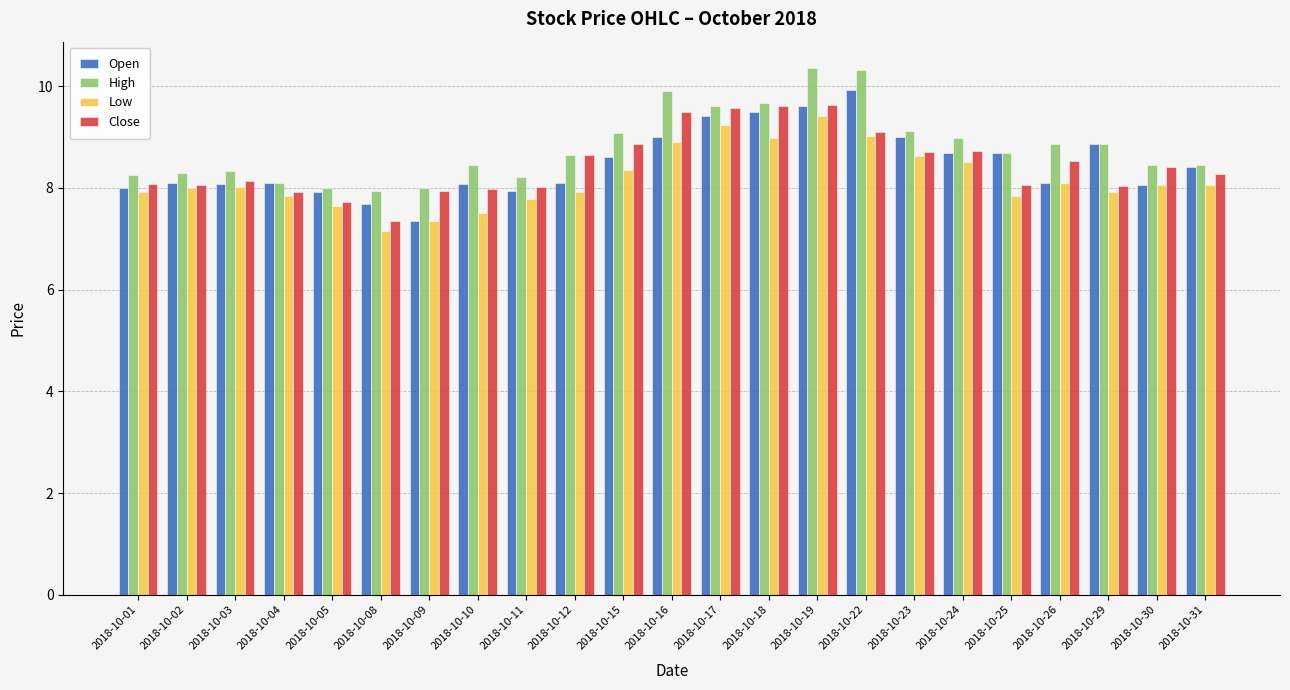

What is the value of the Low bar at the 8th from the left?

7.5